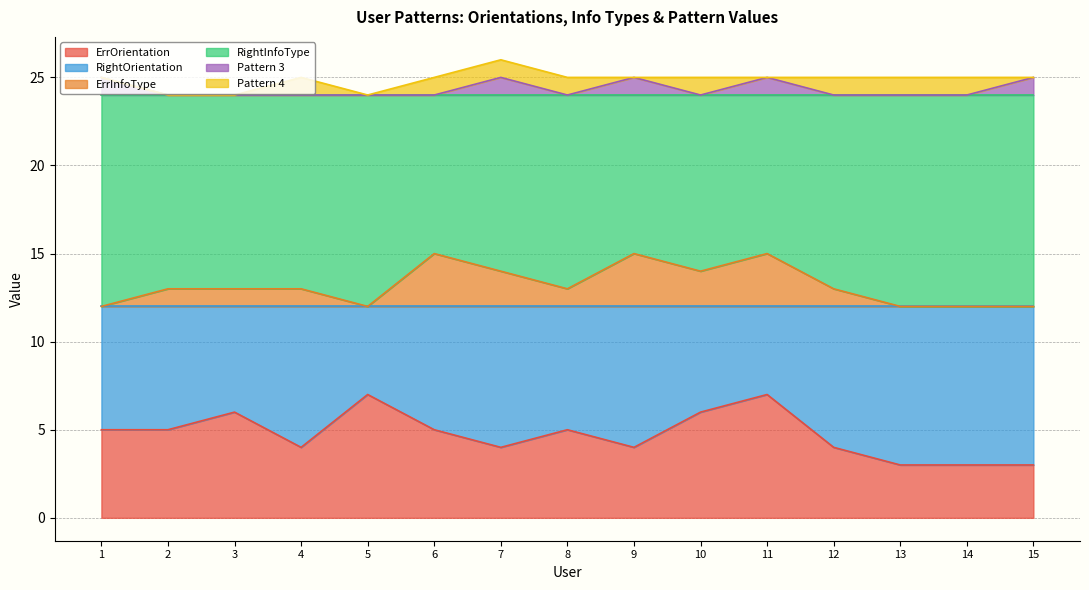

How many lines are shown in the chart?

6